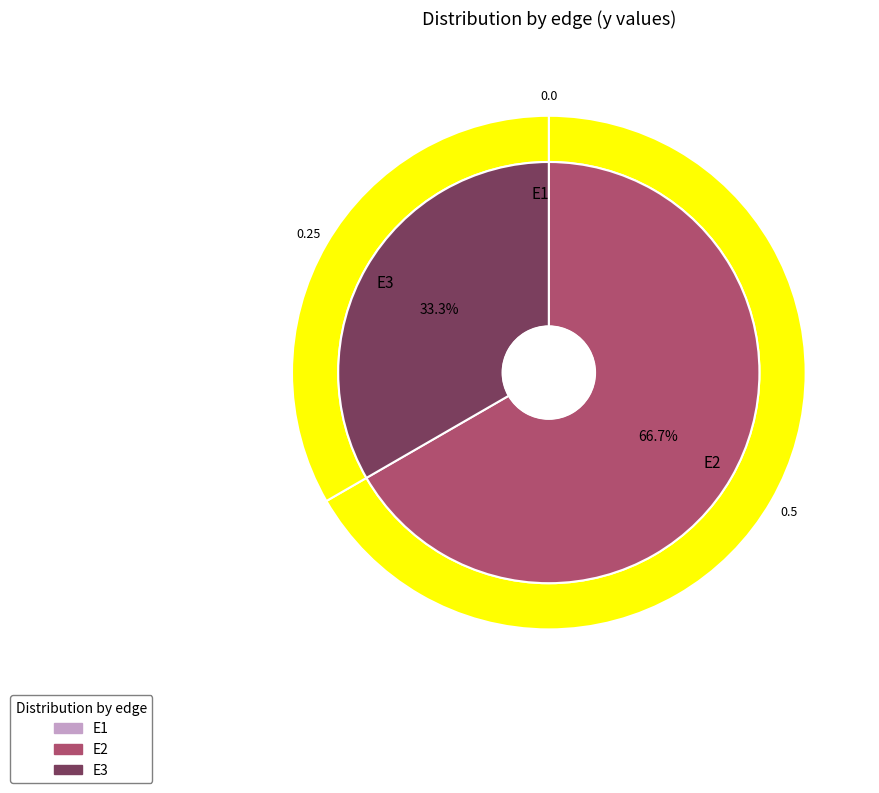

How many slices are in this pie chart?

3